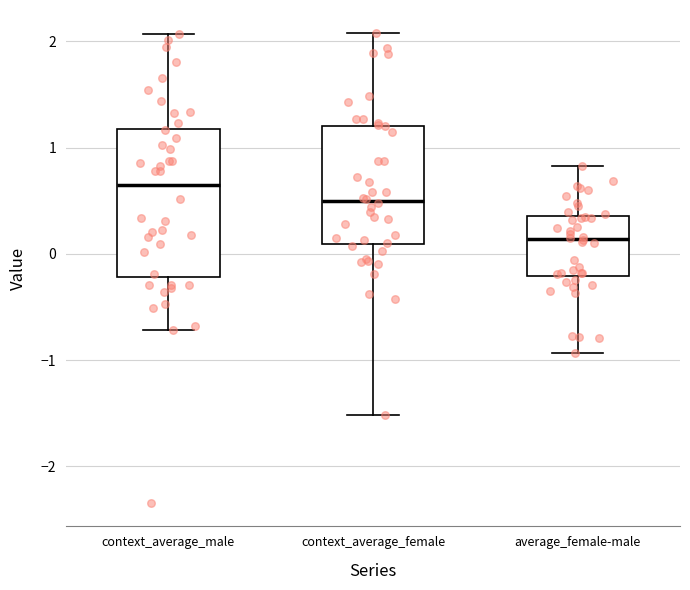

Reading left to right, transcribe this box plot: for each box, give where its median line is, the range the box spans, and where its two whiskers end, as read against the y-axis. The values are not printed on the chart, so give them approximately, as read against the axis.

context_average_male: median 0.6, box -0.2 to 1.2, whiskers -0.7 to 2.1
context_average_female: median 0.5, box 0.1 to 1.2, whiskers -1.5 to 2.1
average_female-male: median 0.1, box -0.2 to 0.4, whiskers -0.9 to 0.8